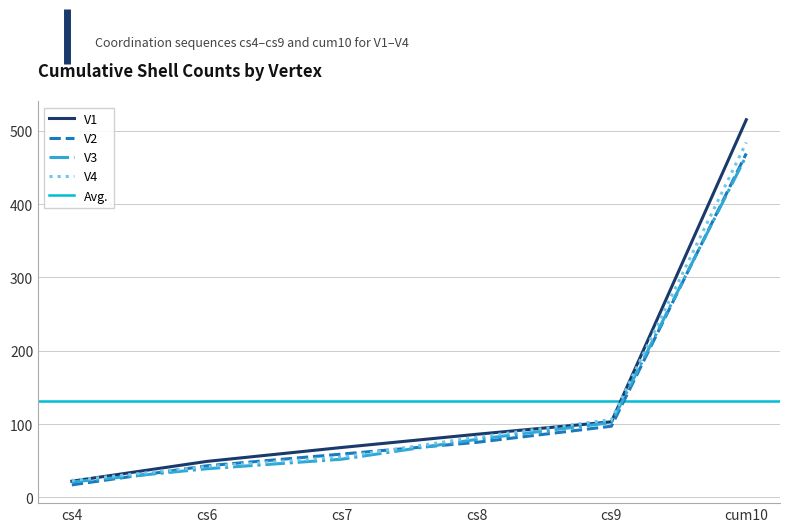

What is the value of the V2 point at the 1st from the left?

17